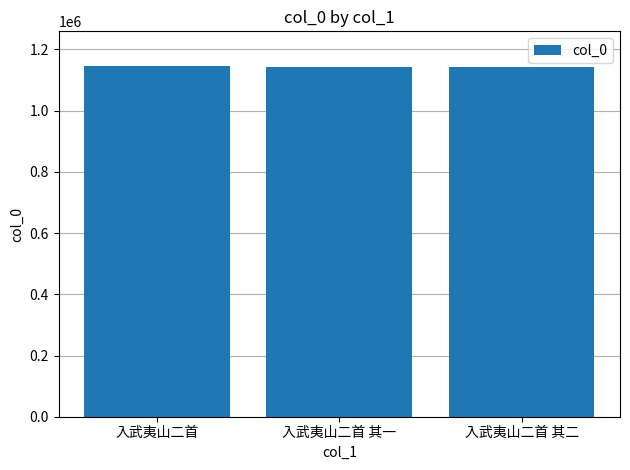

What is the approximate value at 入武夷山二首?

1144718